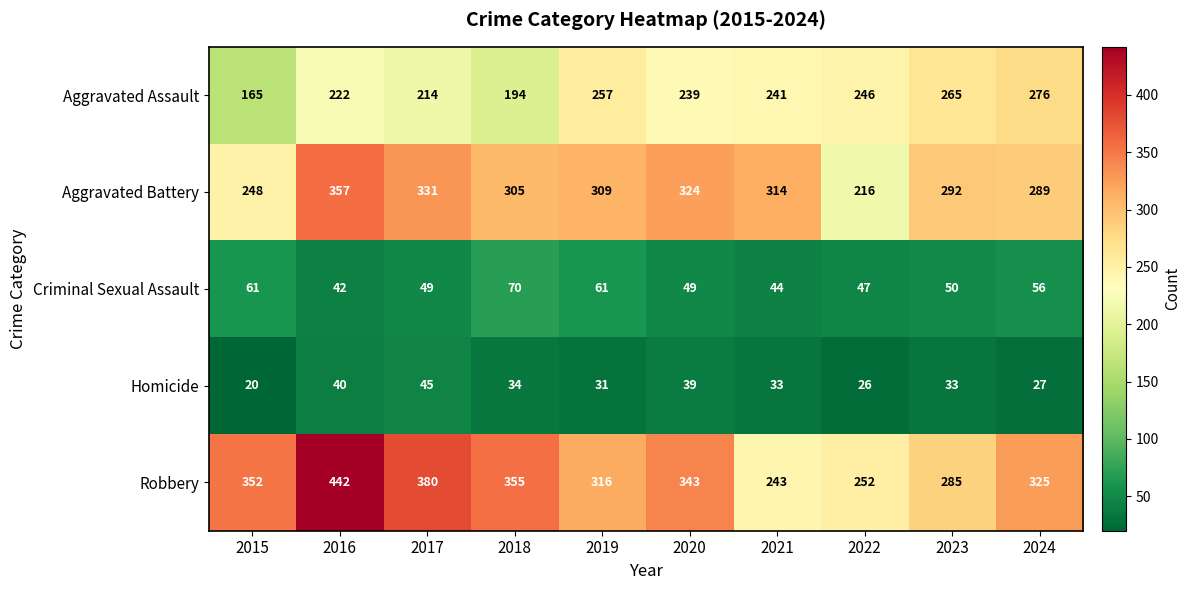

The Criminal Sexual Assault series shows 61 at 2019. True or false?

True